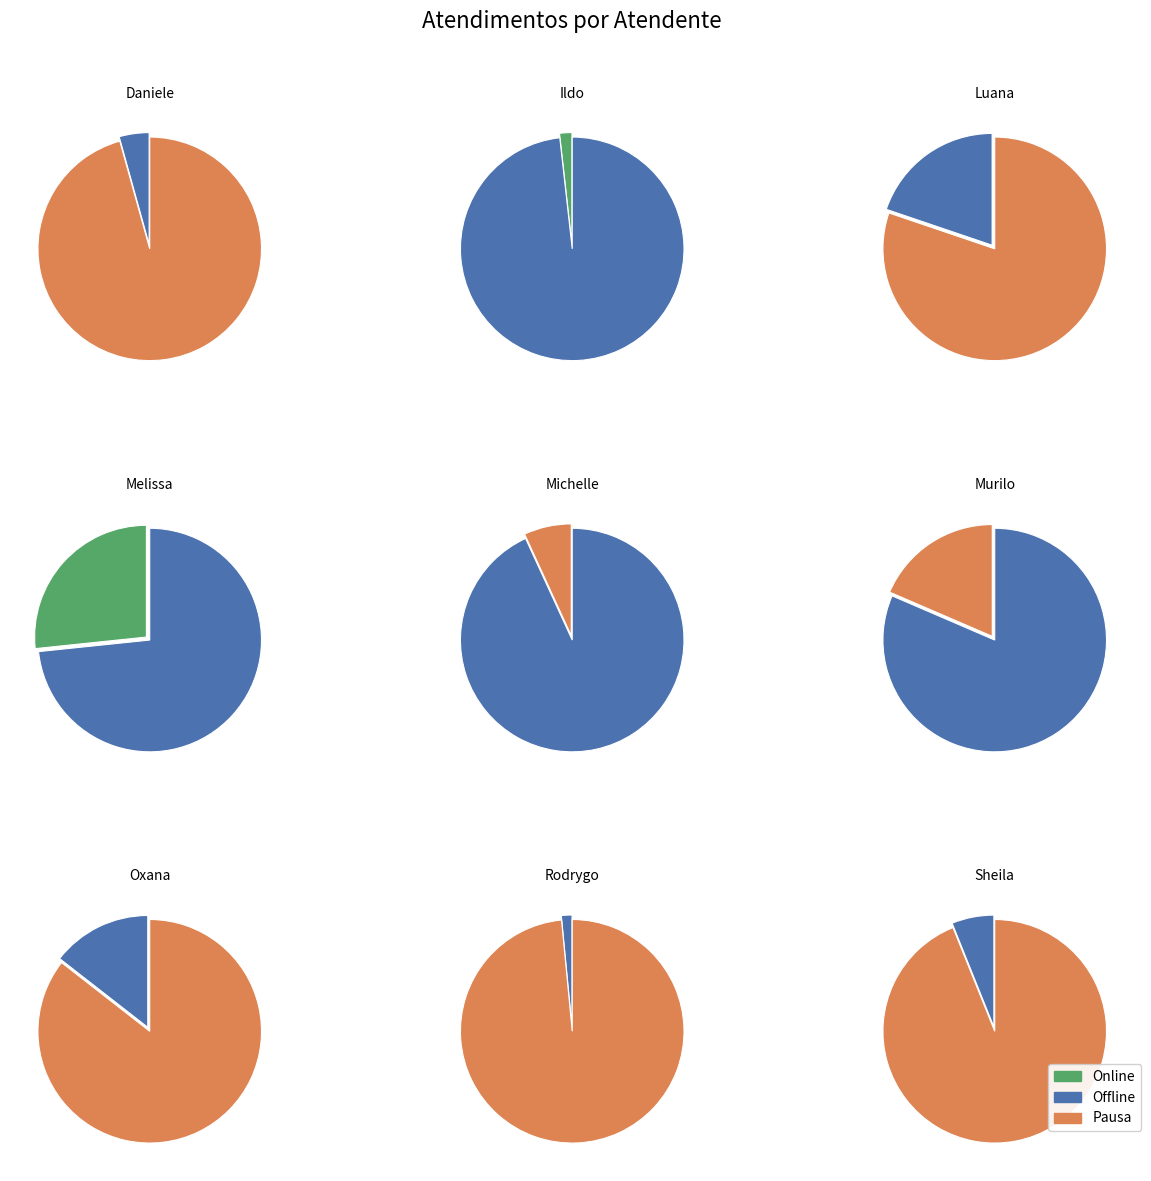

What is the ratio of the value at Melissa Maria Caleffi Zechini to the value at Michelle Goncalves Mello?

3.9